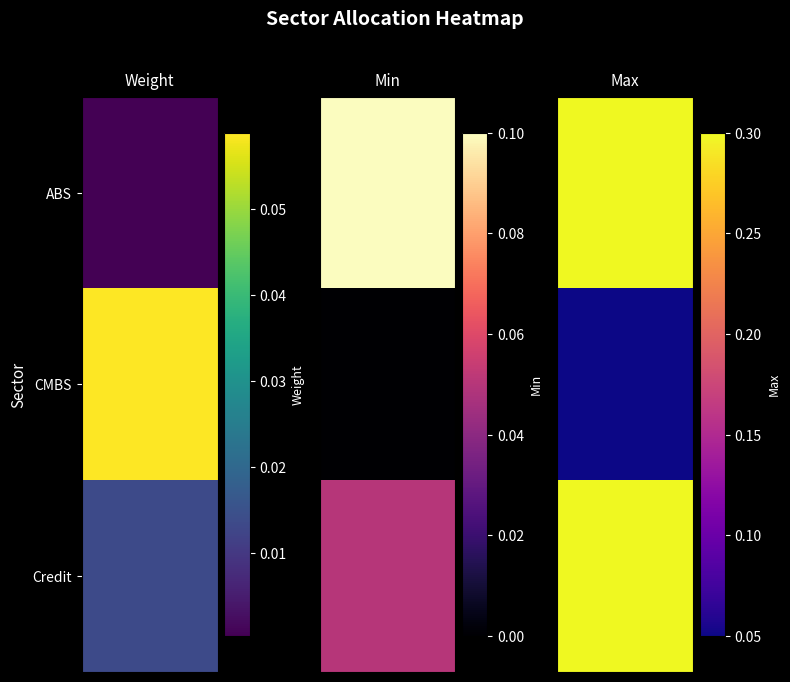

How many series are shown in this chart?

3